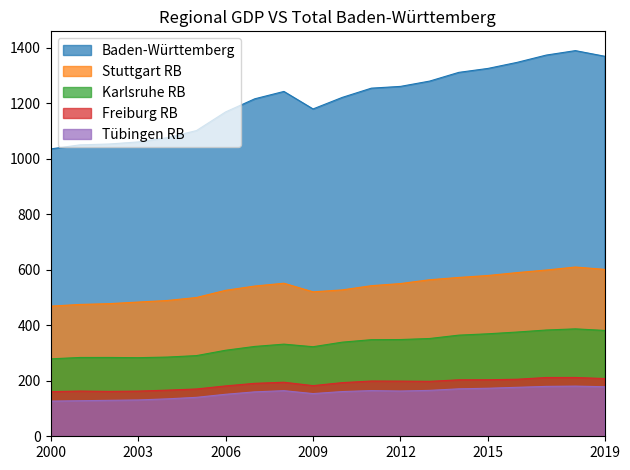

How many lines are shown in the chart?

5